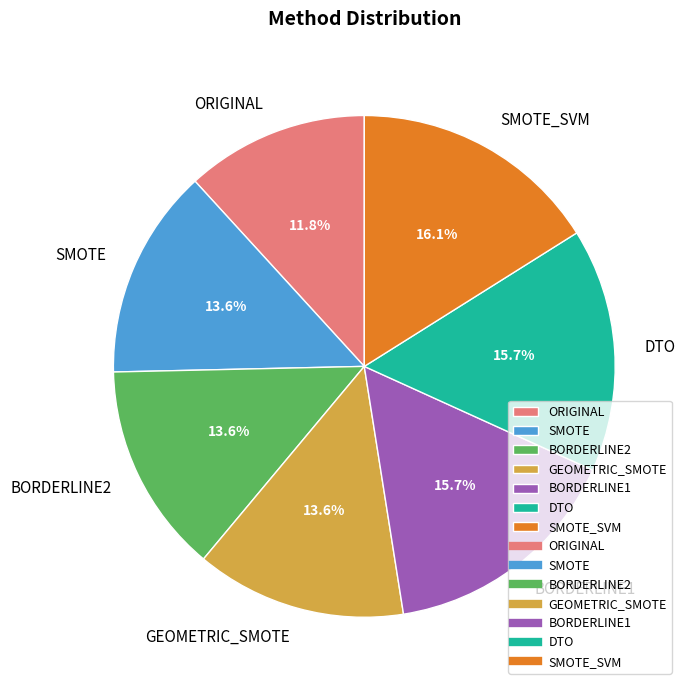

True or false: DTO accounts for 9% of the total.

False